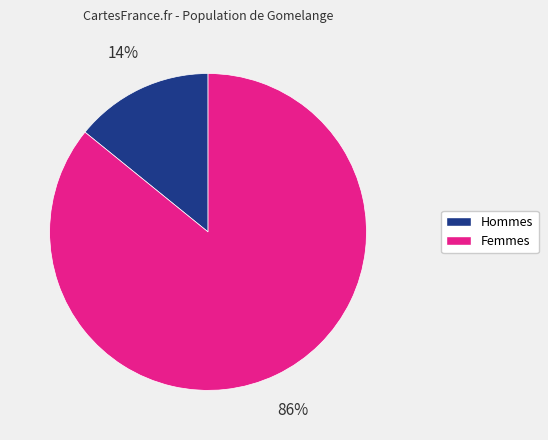

Does any single category account for the majority?

Yes